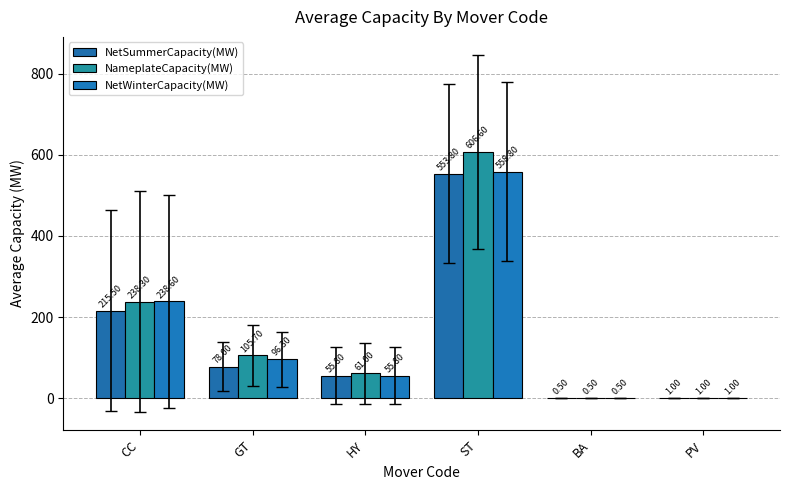

Is it true that NetWinterCapacity(MW) equals 316.2 at ST?

False